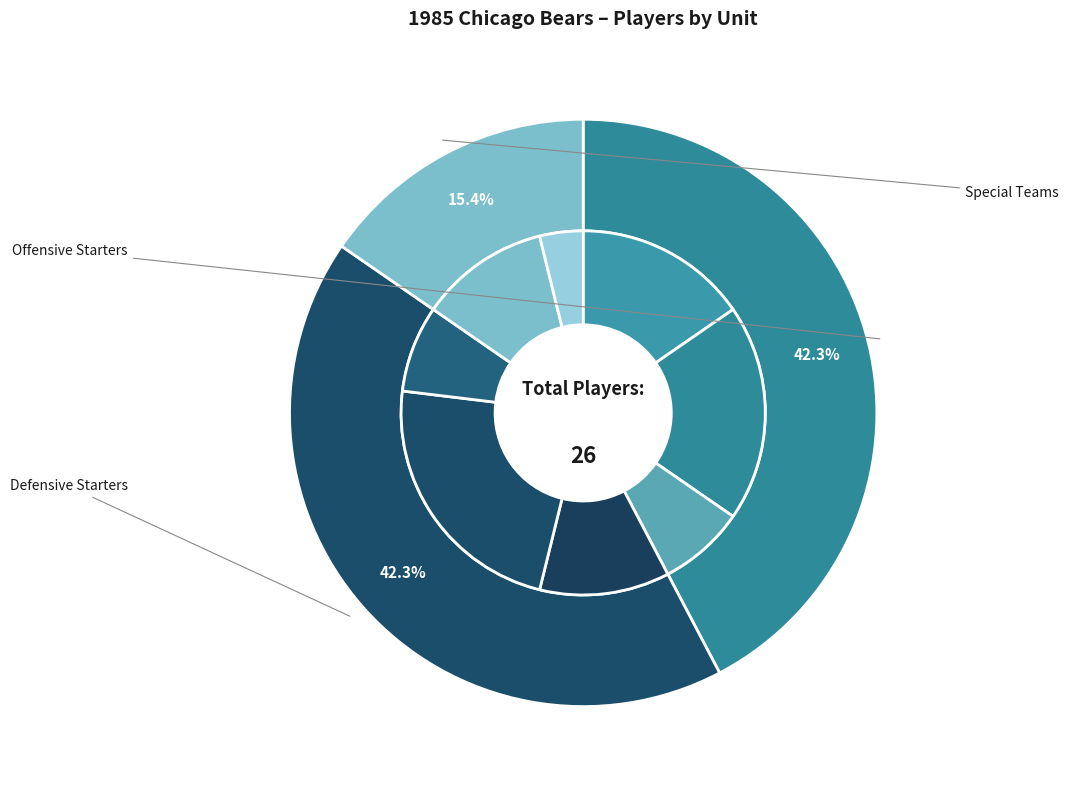

Is Offensive Starters the majority of the pie?

No